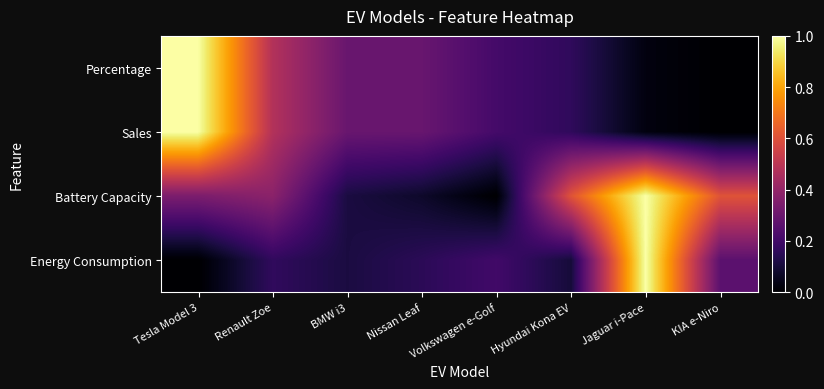

Reading right to left, list all the values displayed in this chart.

Energy Consumption: KIA e-Niro=0.3	Jaguar i-Pace=1.0	Hyundai Kona EV=0.1	Volkswagen e-Golf=0.2	Nissan Leaf=0.1	BMW i3=0.1	Renault Zoe=0.2	Tesla Model 3=0.0
Battery Capacity: KIA e-Niro=0.6	Jaguar i-Pace=1.0	Hyundai Kona EV=0.6	Volkswagen e-Golf=0.0	Nissan Leaf=0.1	BMW i3=0.1	Renault Zoe=0.4	Tesla Model 3=0.3
Sales: KIA e-Niro=0.0	Jaguar i-Pace=0.0	Hyundai Kona EV=0.2	Volkswagen e-Golf=0.2	Nissan Leaf=0.3	BMW i3=0.3	Renault Zoe=0.5	Tesla Model 3=1.0
Percentage: KIA e-Niro=0.0	Jaguar i-Pace=0.0	Hyundai Kona EV=0.2	Volkswagen e-Golf=0.2	Nissan Leaf=0.3	BMW i3=0.3	Renault Zoe=0.5	Tesla Model 3=1.0